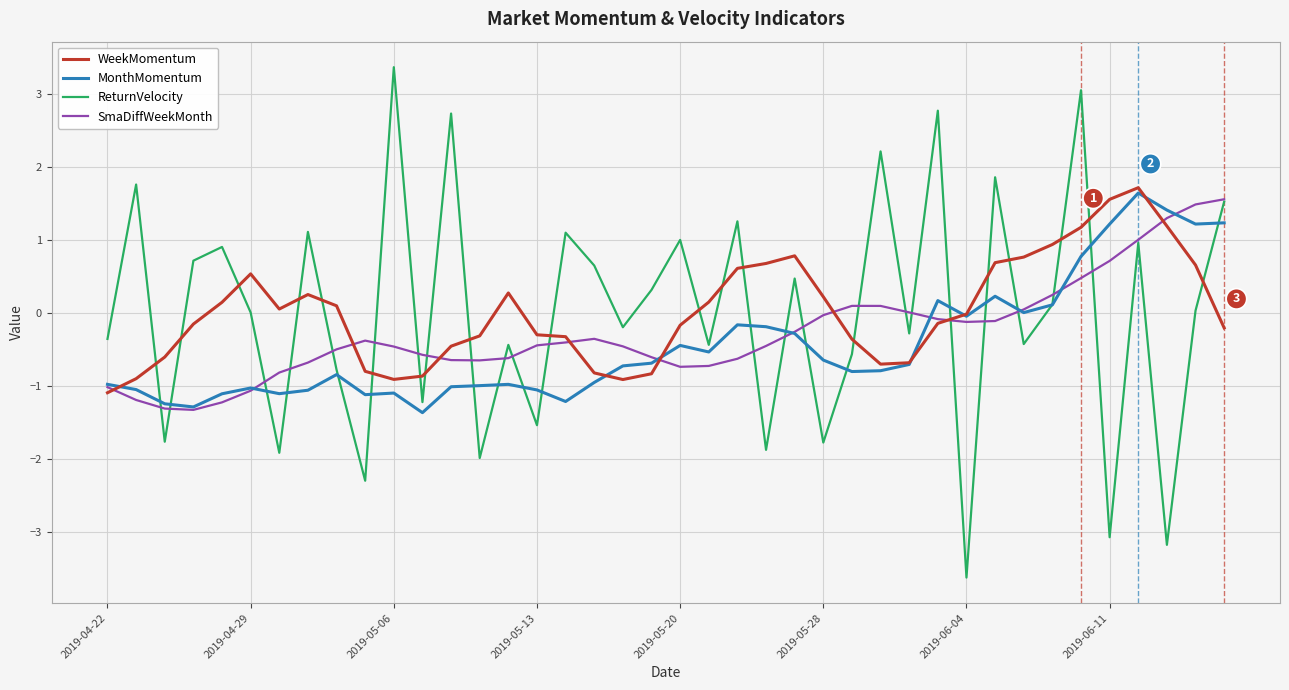

Which series ends up on top after the final intersection of ReturnVelocity and WeekMomentum?

ReturnVelocity